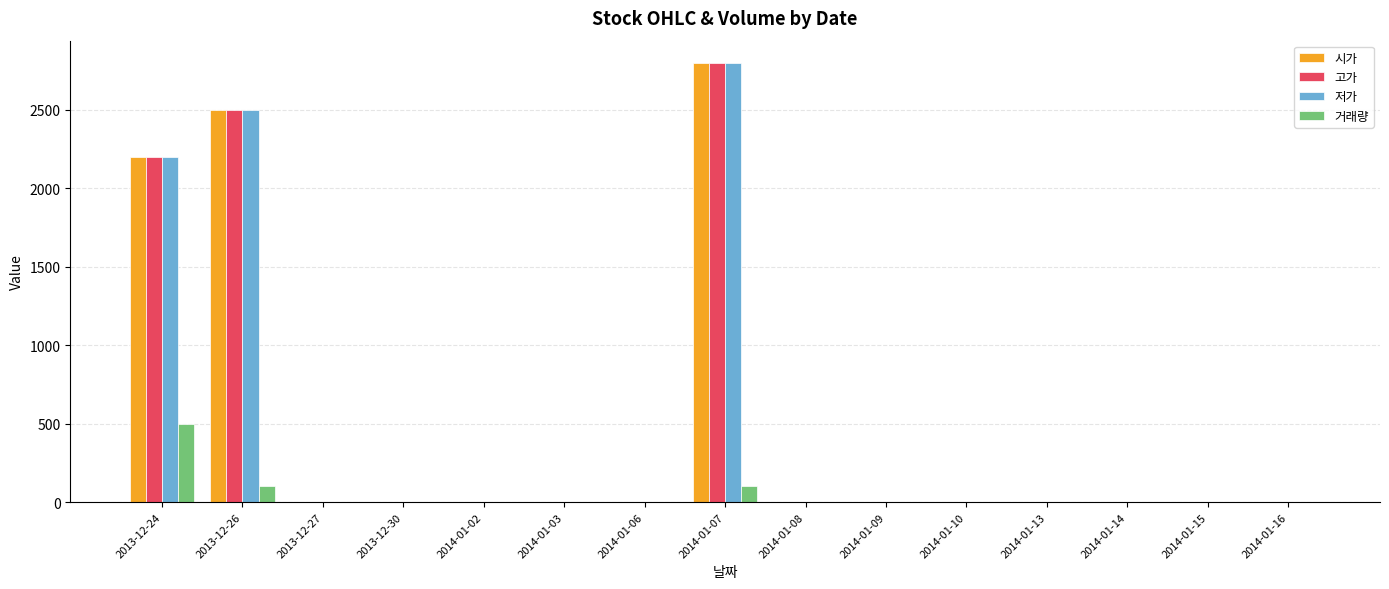

What are all the series names shown in the legend?

시가, 고가, 저가, 거래량